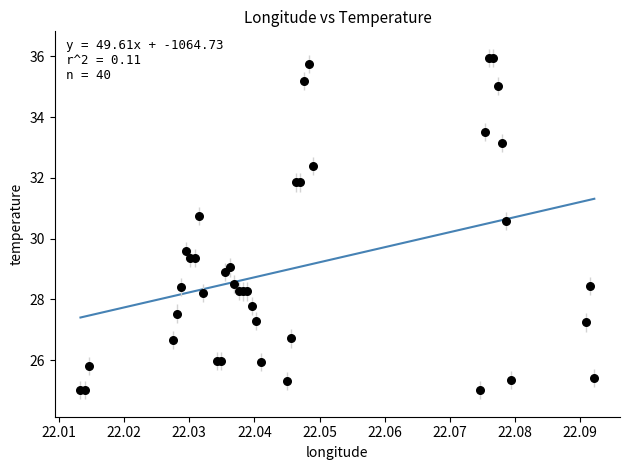

What Y value in the scatter plot is closest to 30?

29.6